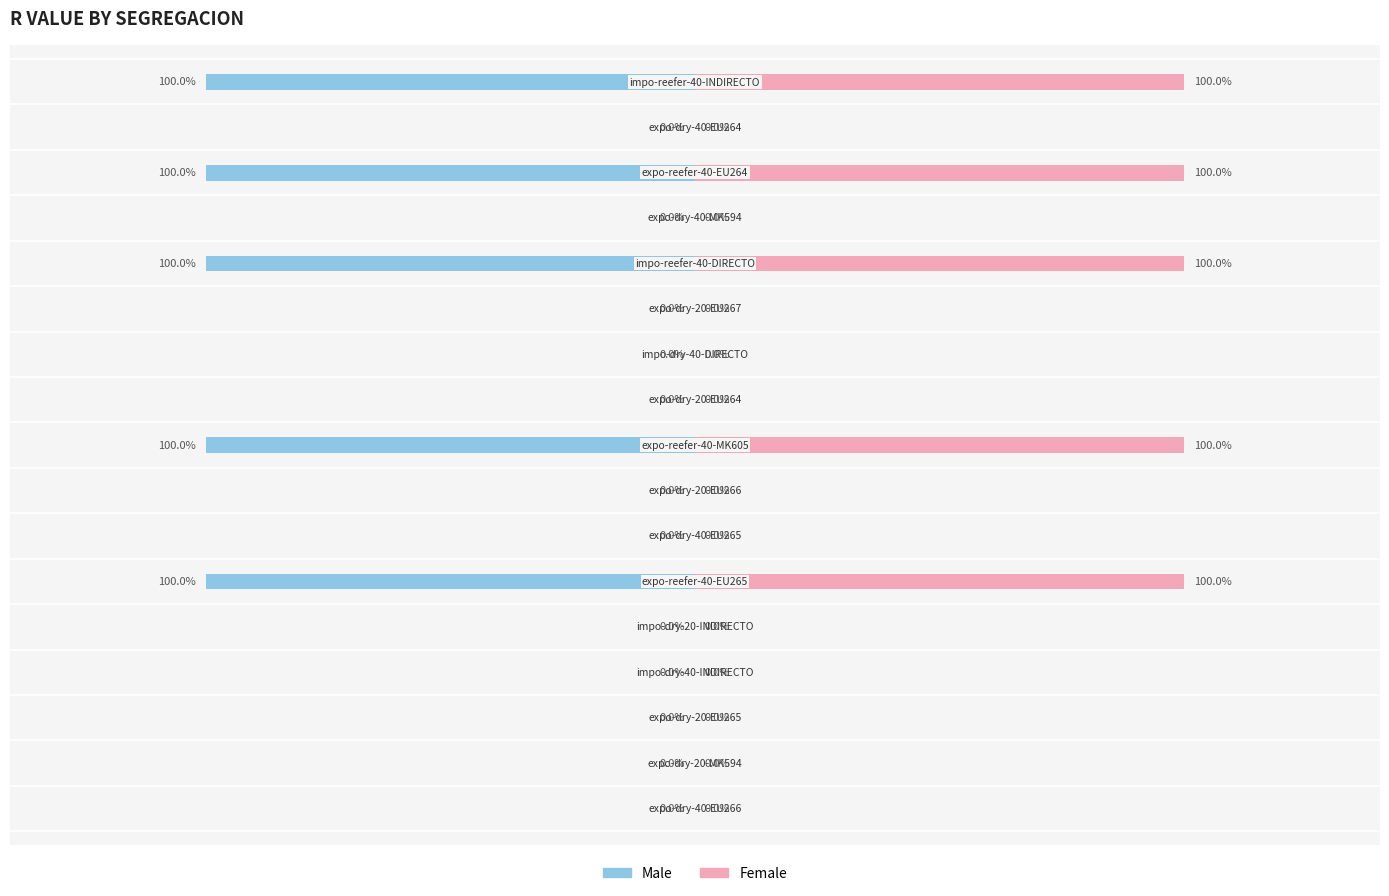

The Male series shows 1 at 1.0. True or false?

False